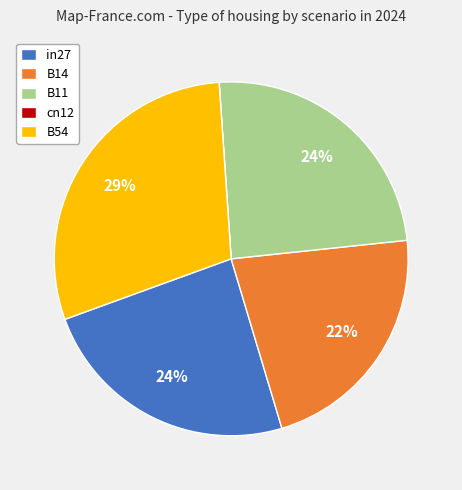

Which slice is the largest?

B54